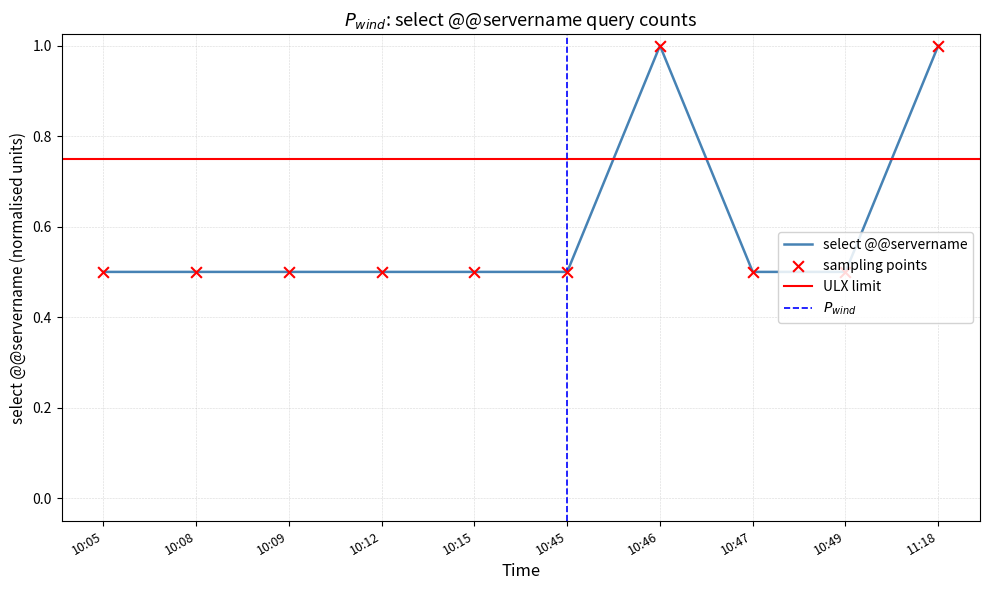

The value of select @@servername at 10:05 is 0.5. True or false?

True